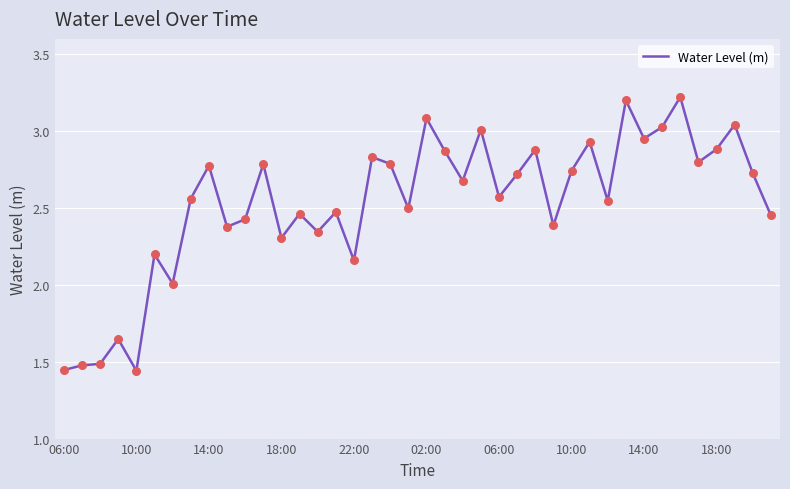

What is the difference between the maximum and minimum values?

1.8